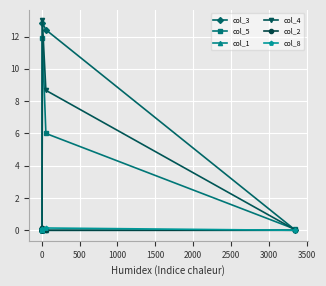

What is the difference between the second highest and minimum values in the col_3 series?

12.4